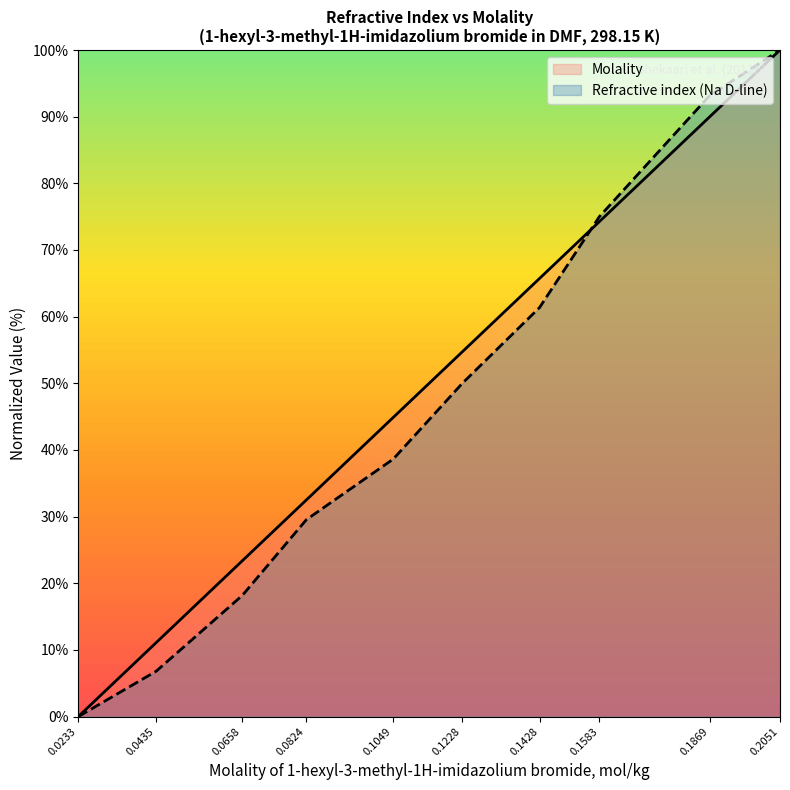

True or false: Molality has more than 1 interior local peaks.

False